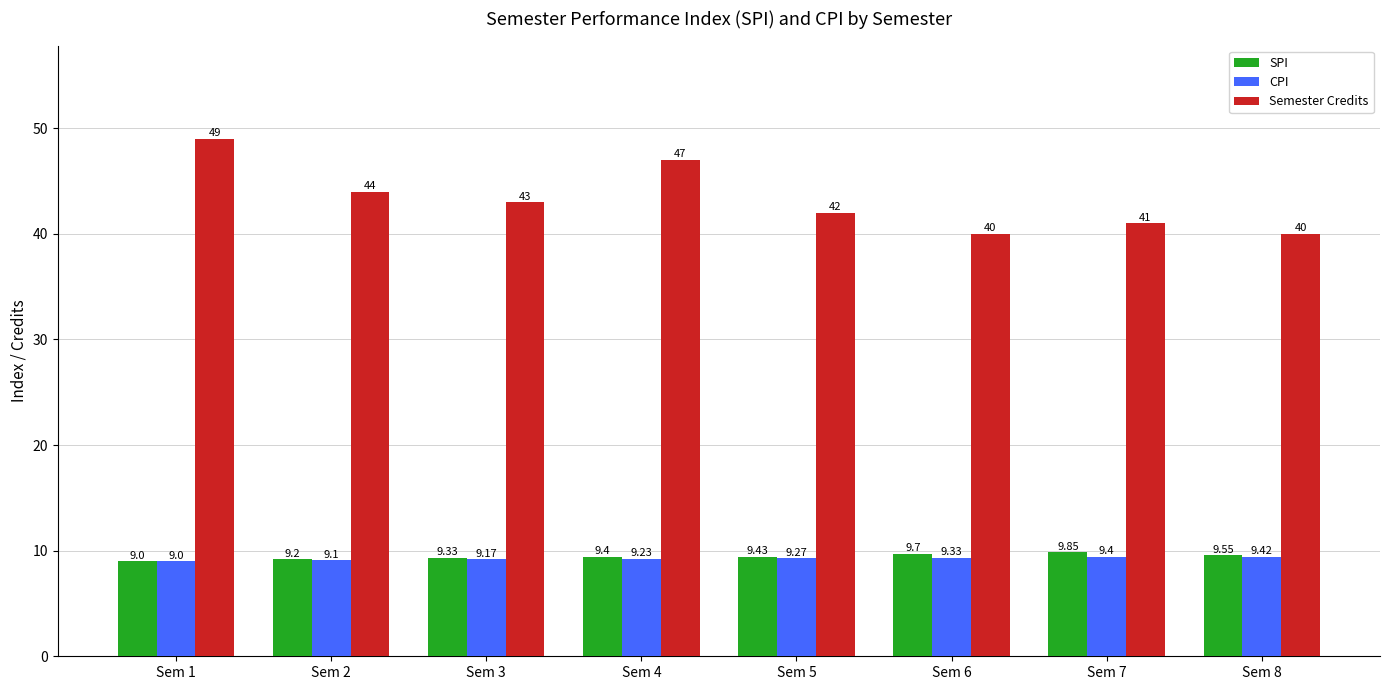

Which series has the largest total across all categories?

Semester Credits